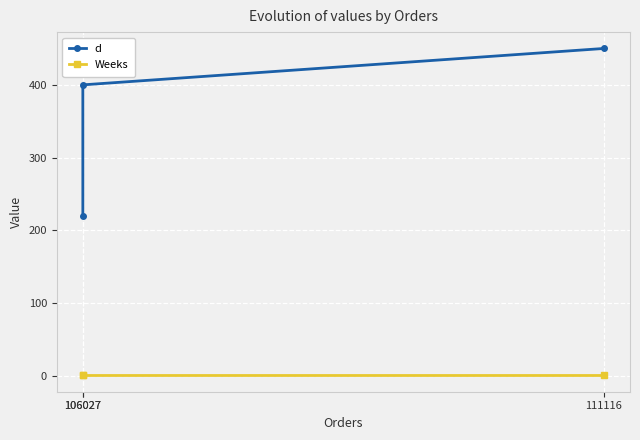

Which series changed the most between 106027 and 106027?

d